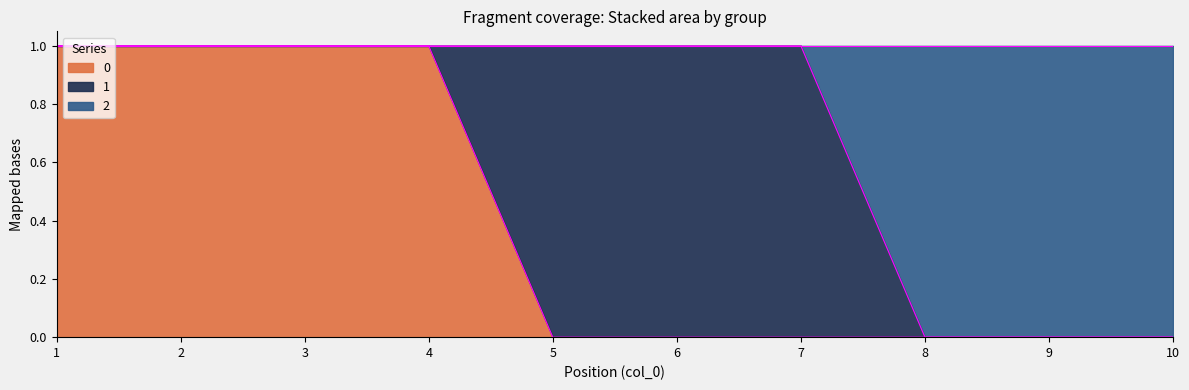

True or false: 0 has a value of 0 at 9.

True